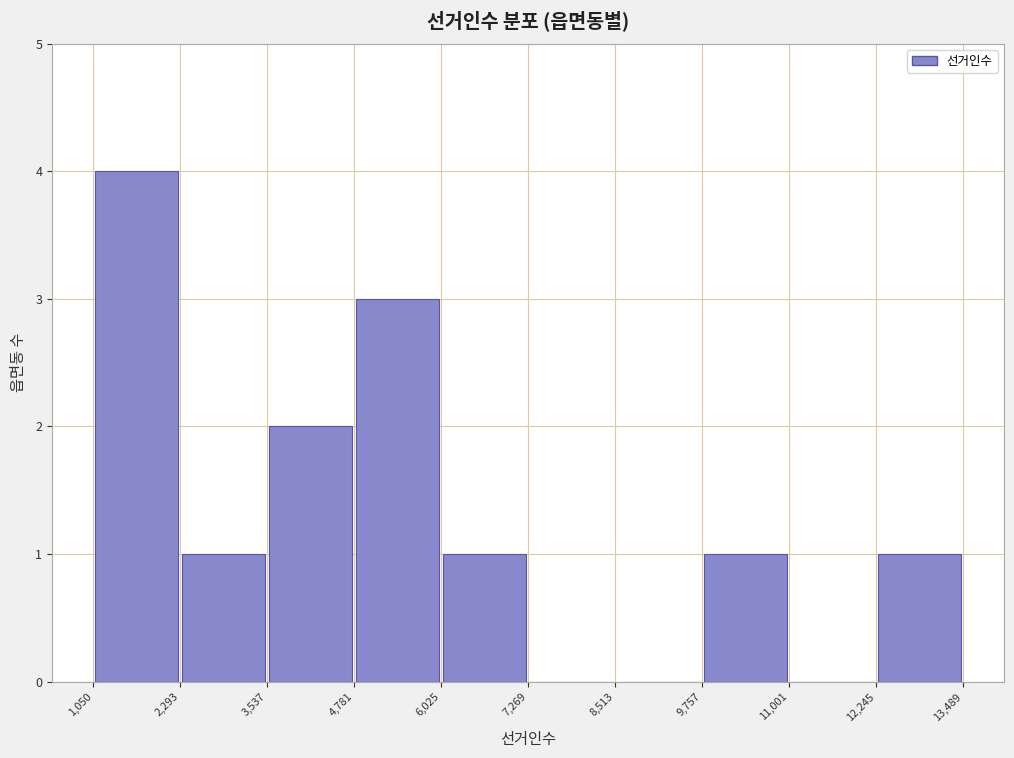

How tall is the bar that spans 9,757 to 11,001 on the x-axis? The values are not printed on the chart, so give them approximately, as read against the axis.

1